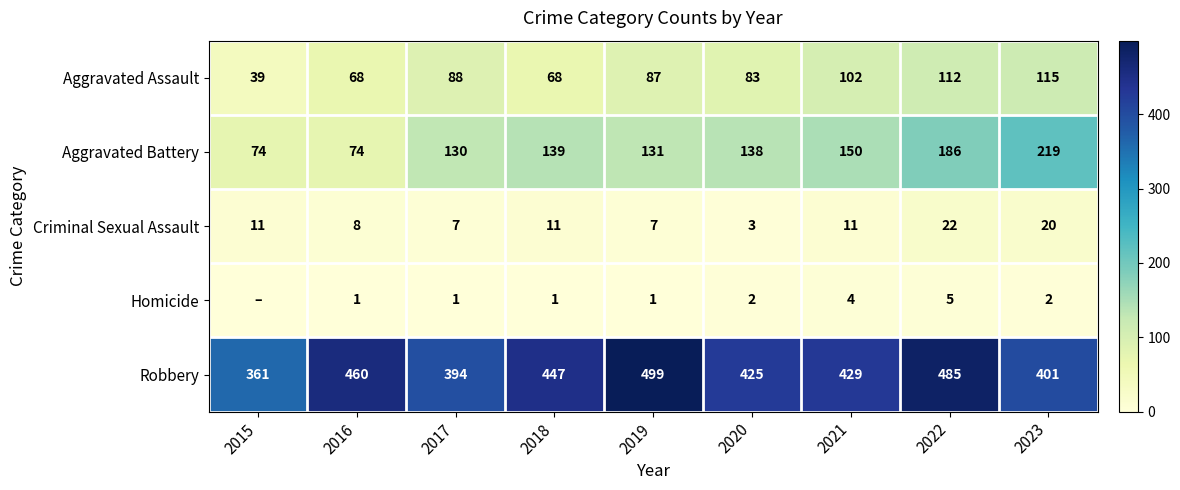

What is the average value of the Robbery series?

433